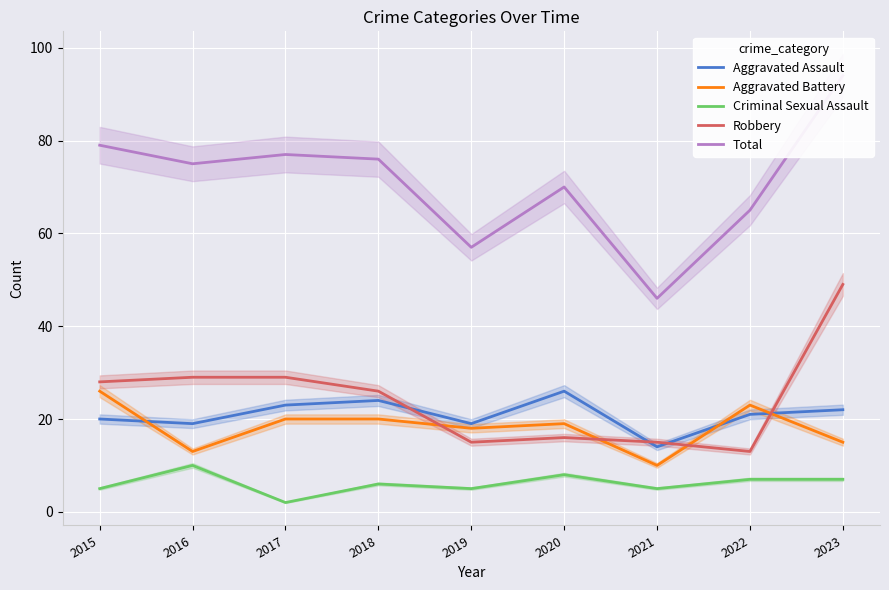

At which label does Aggravated Battery first exceed 19?

2015